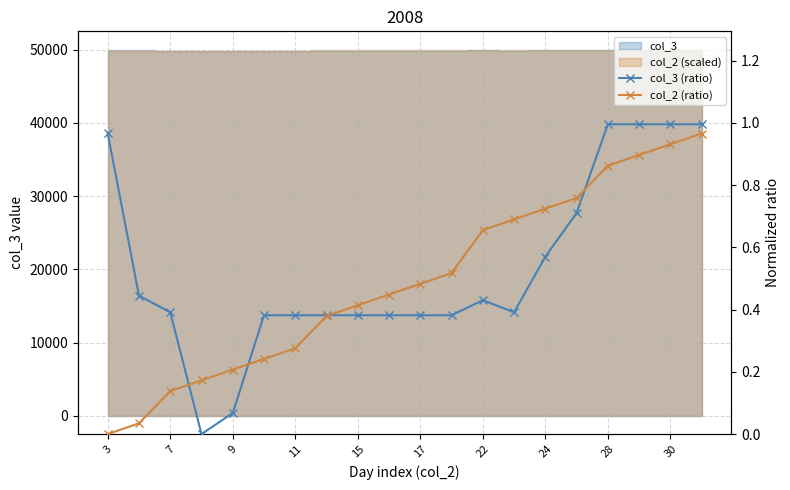

True or false: col_2 (ratio) has more than 1 points higher than both neighbors.

False